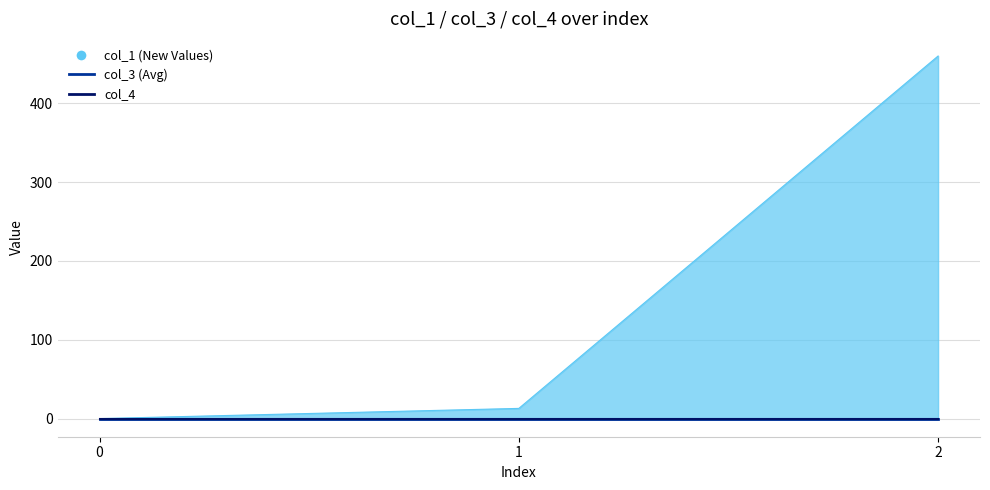

The value of col_1 at 2 is 308.5. True or false?

False